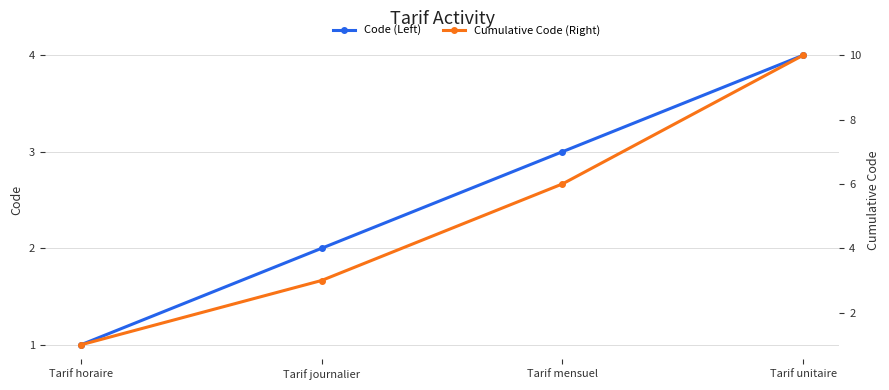

What is the label of the 2nd point from the right?

Tarif mensuel